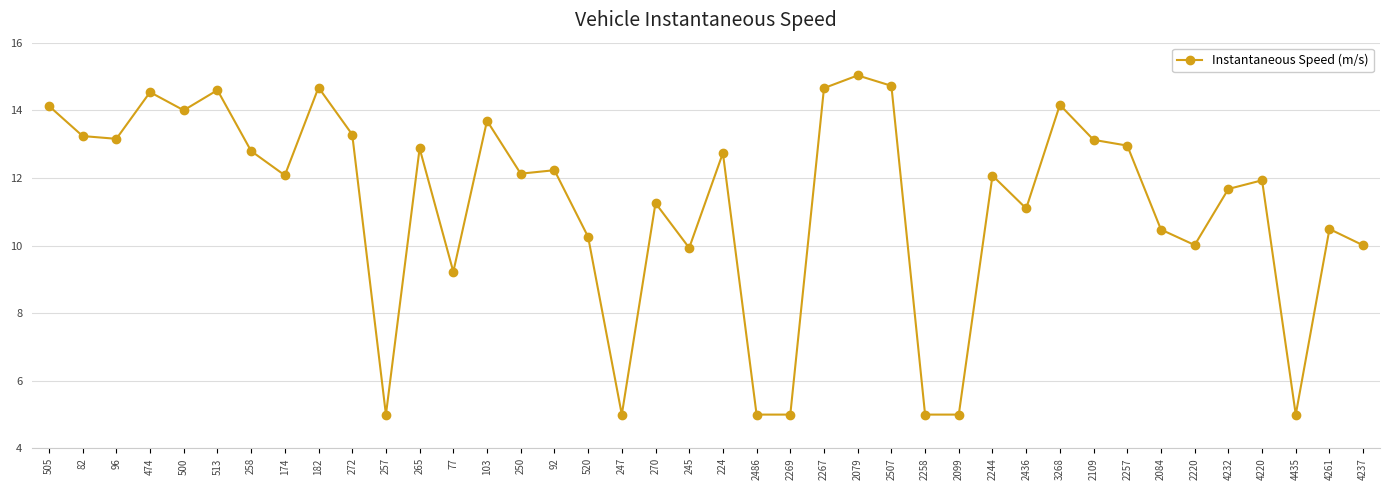

What is the label of the 7th point from the right?

2084